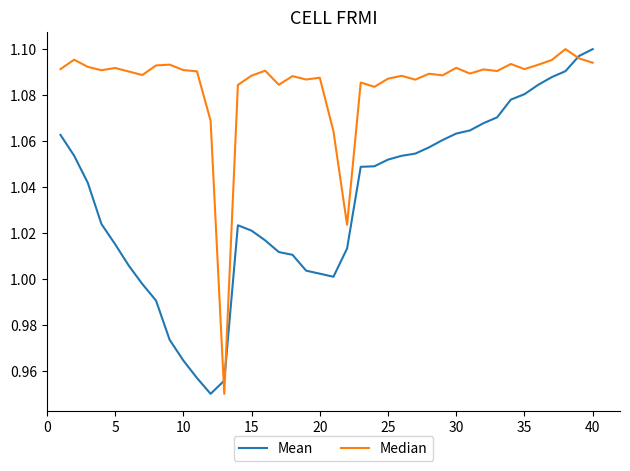

Rank the series by their average value, from lowest to highest.

Mean, Median